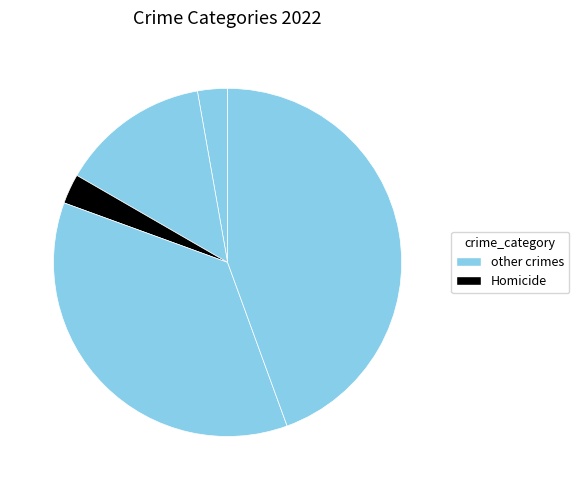

To the nearest percent, what is the difference between the largest and smallest slice percentages?

44%